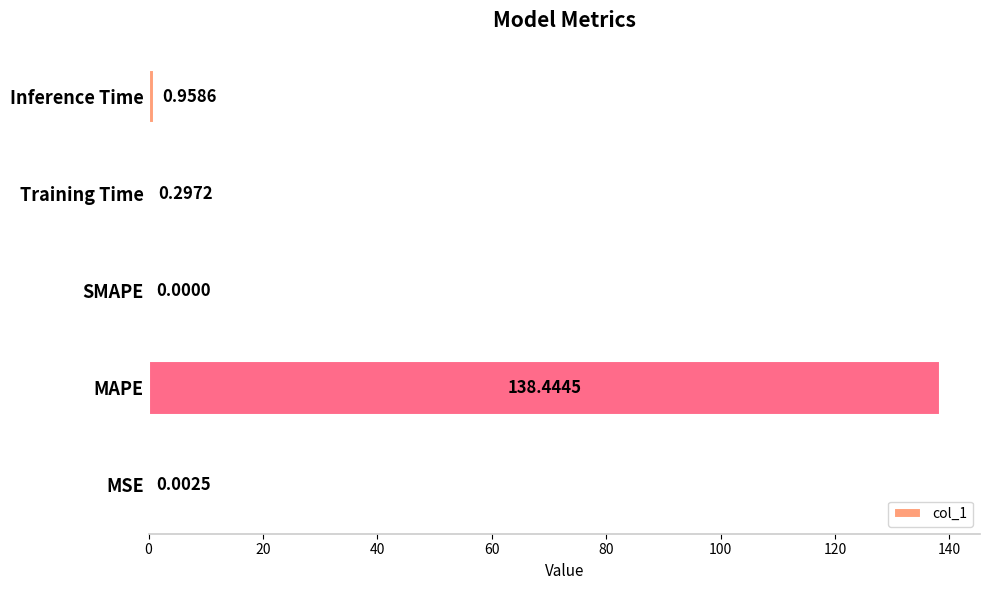

What is the sum of all values?

139.7